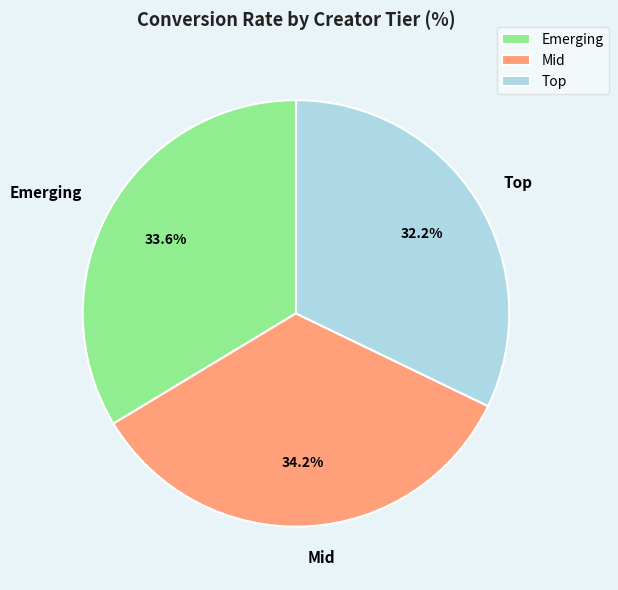

How many slices are in this pie chart?

3